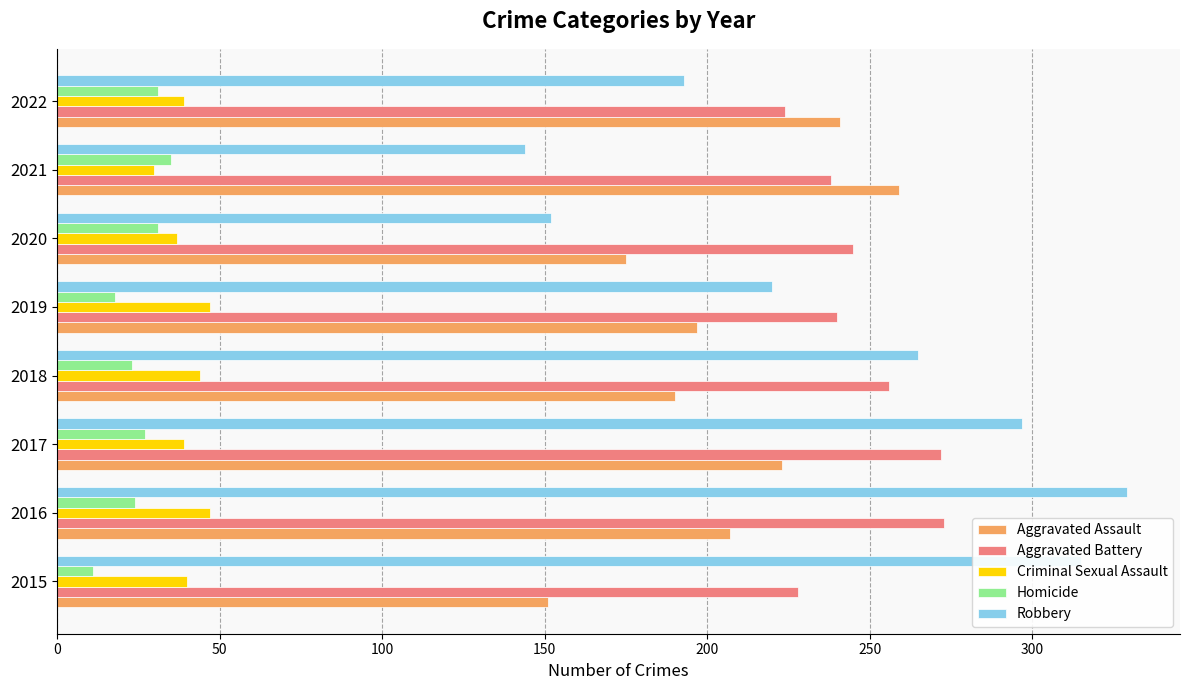

What is the sum of all Aggravated Battery values?

1976